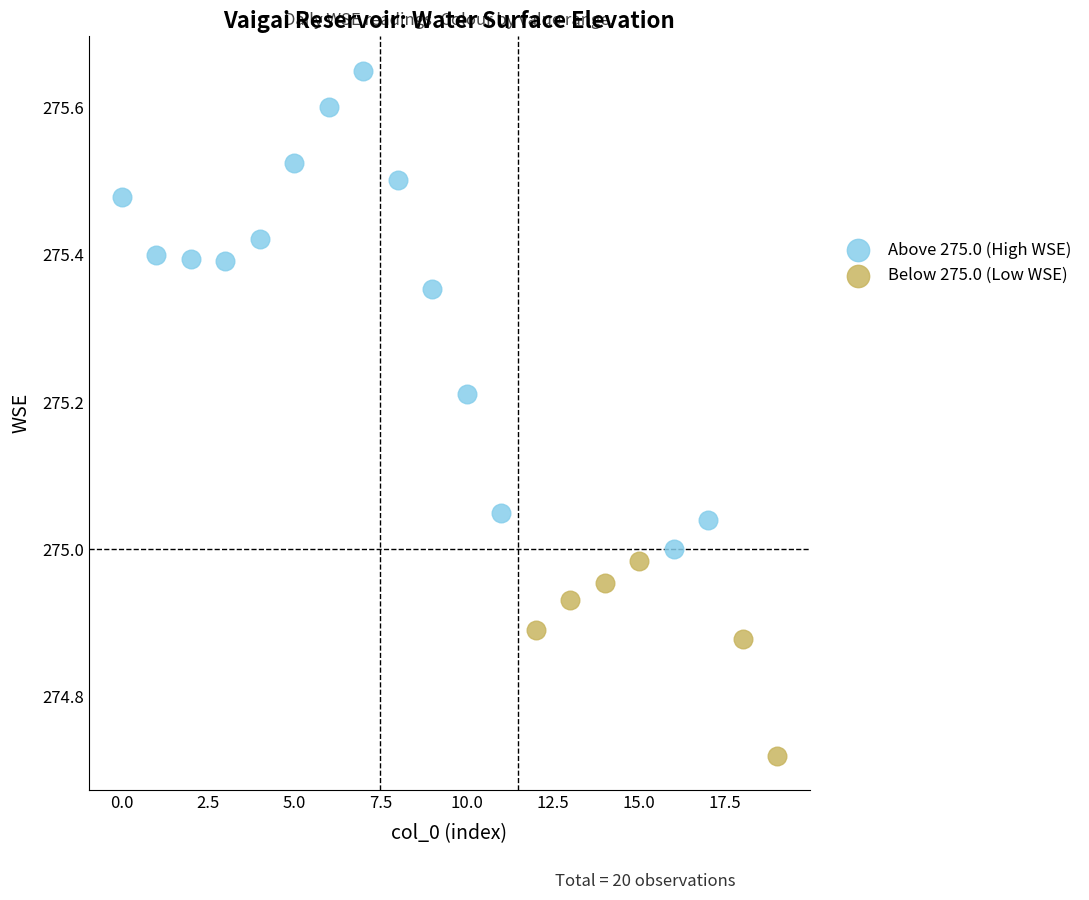

What are all the series names shown in the legend?

Above 275.0 (High WSE), Below 275.0 (Low WSE)